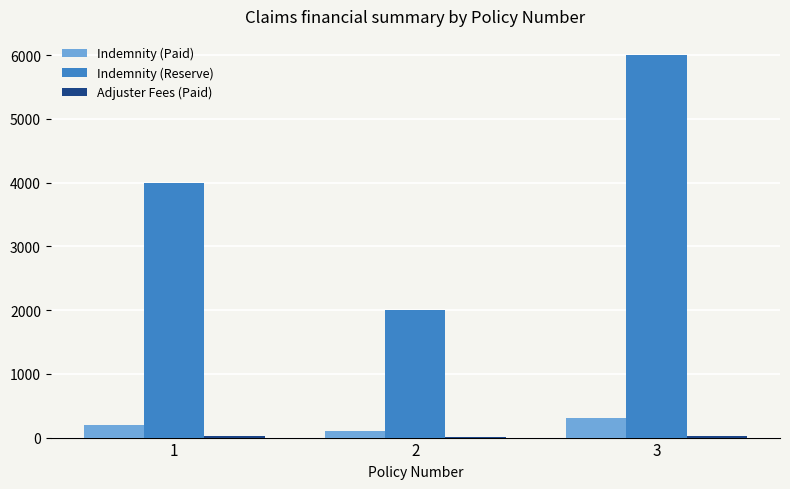

The Indemnity (Paid) series shows 200 at 1. True or false?

True